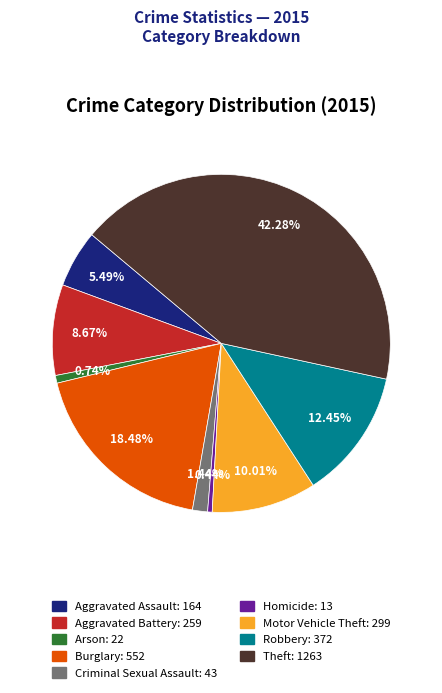

Between Theft: 1263 and Motor Vehicle Theft: 299, which is larger?

Theft: 1263